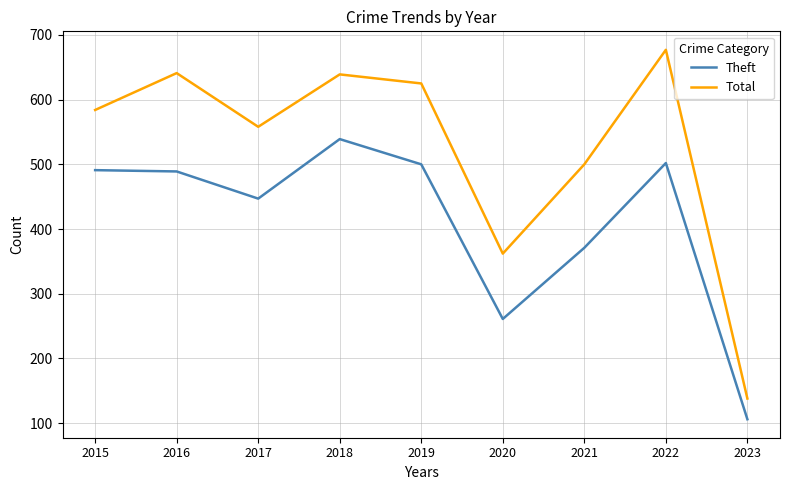

What is the smallest value displayed?

106